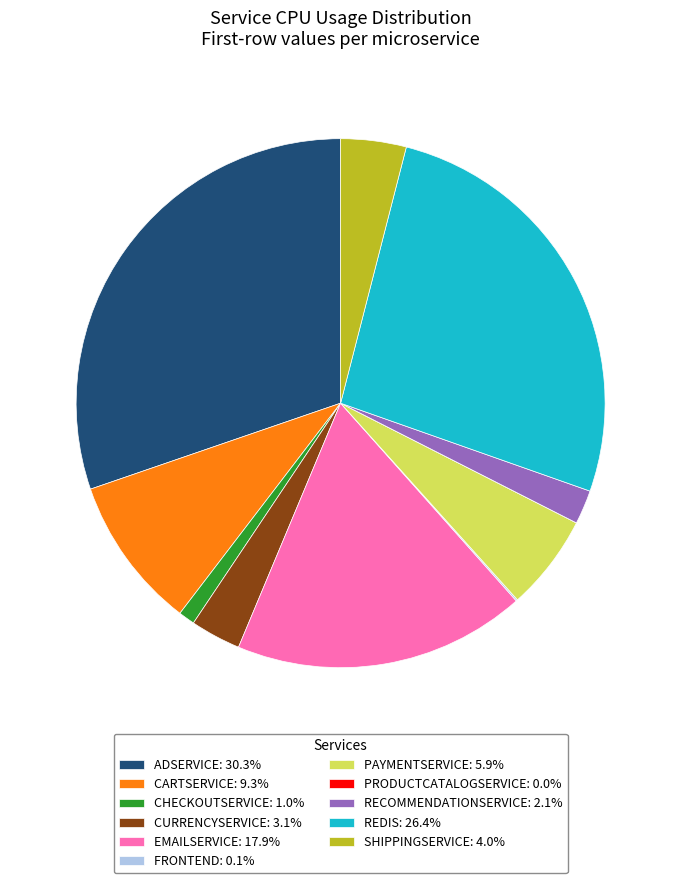

Does any single category account for the majority?

No